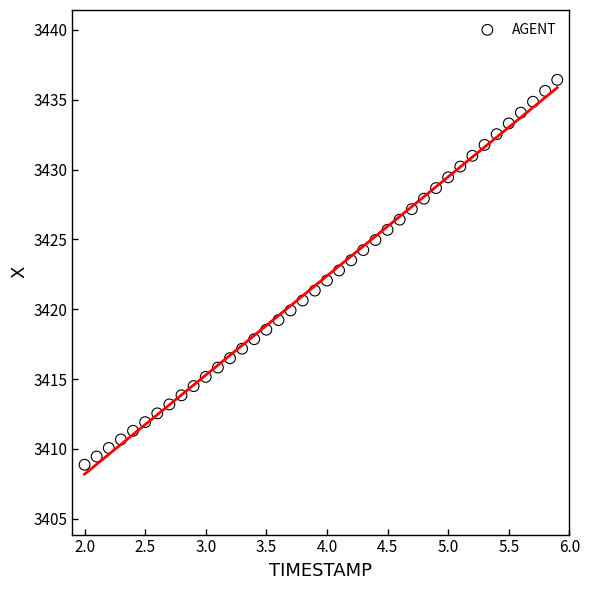

What is the range of Y values (max minus min)?

27.6